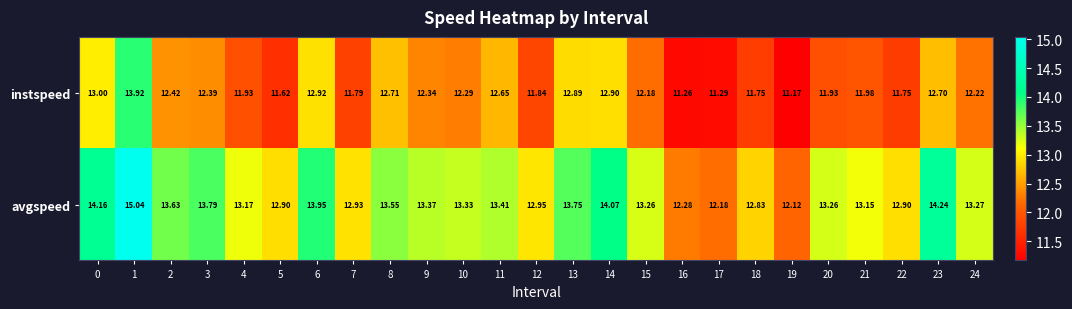

Between 2 and 14, which series saw the biggest shift?

instspeed